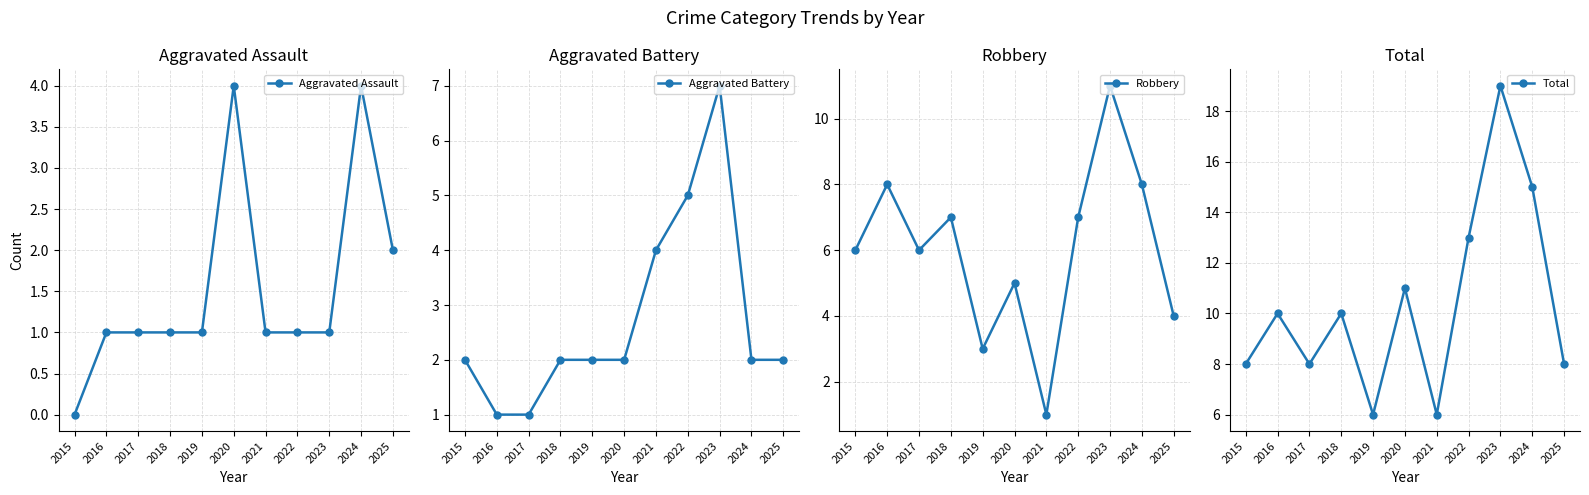

What is the sum of all Robbery values?

66